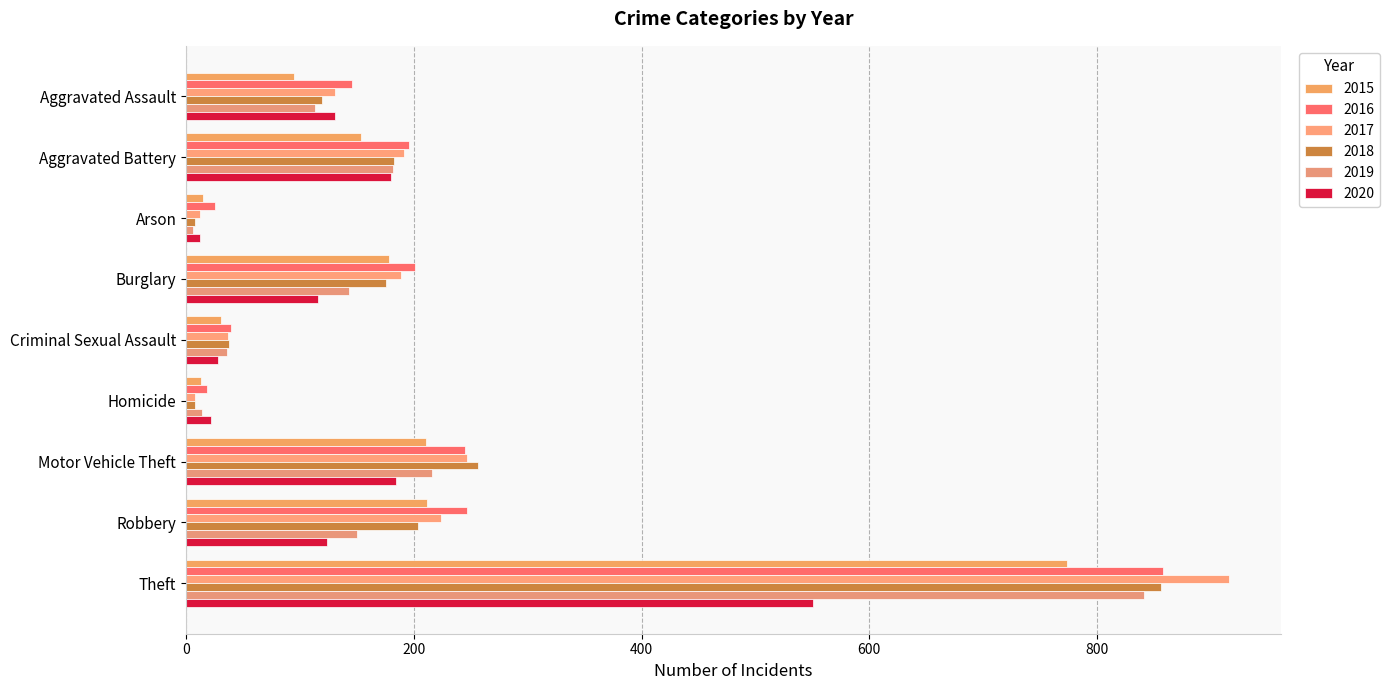

What is the label of the 4th bar from the right?

Homicide